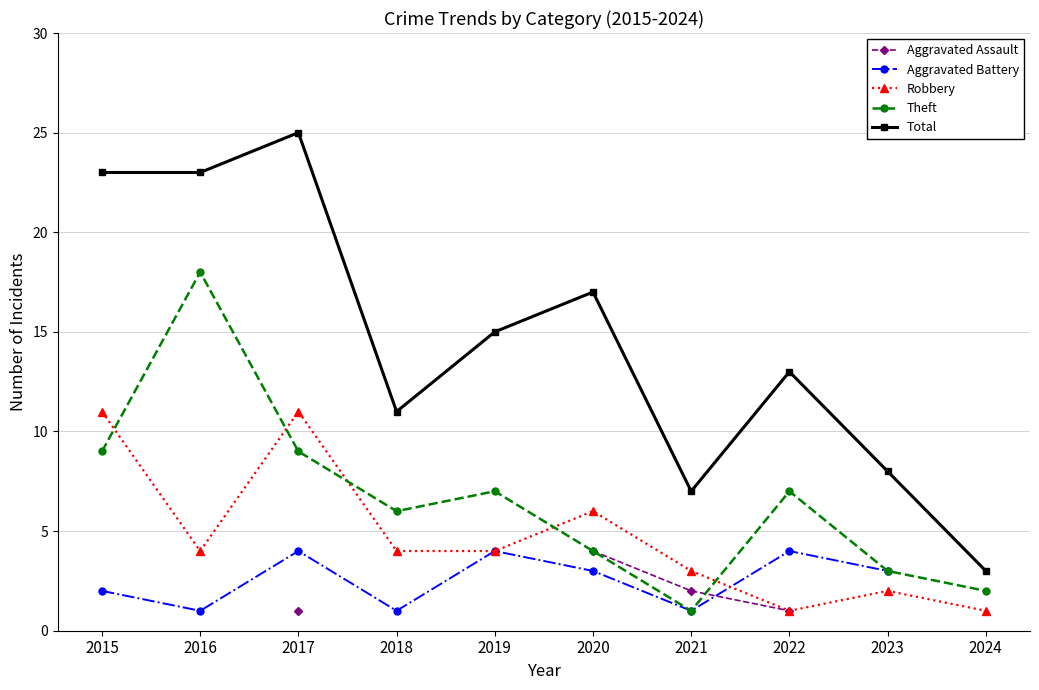

Which category has the highest value across all series?

2017